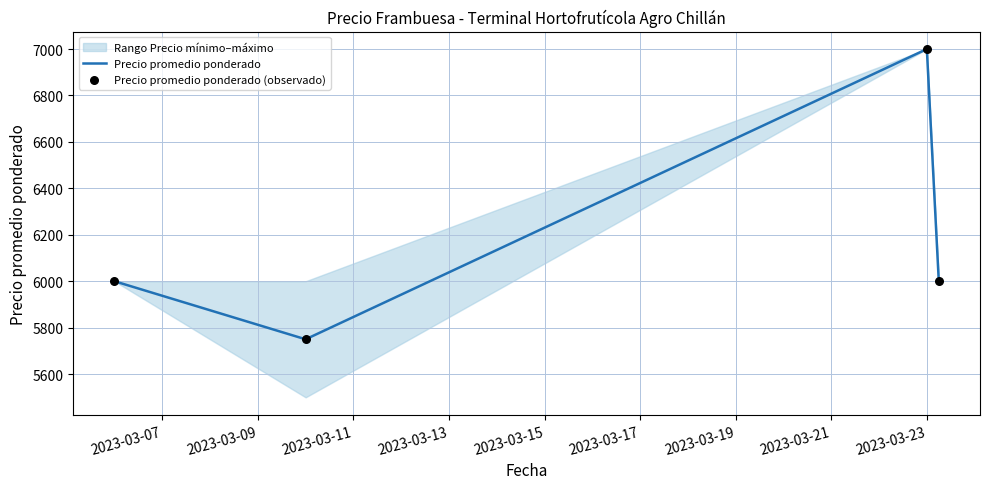

Which series has the widest spread of Y values?

Precio promedio ponderado